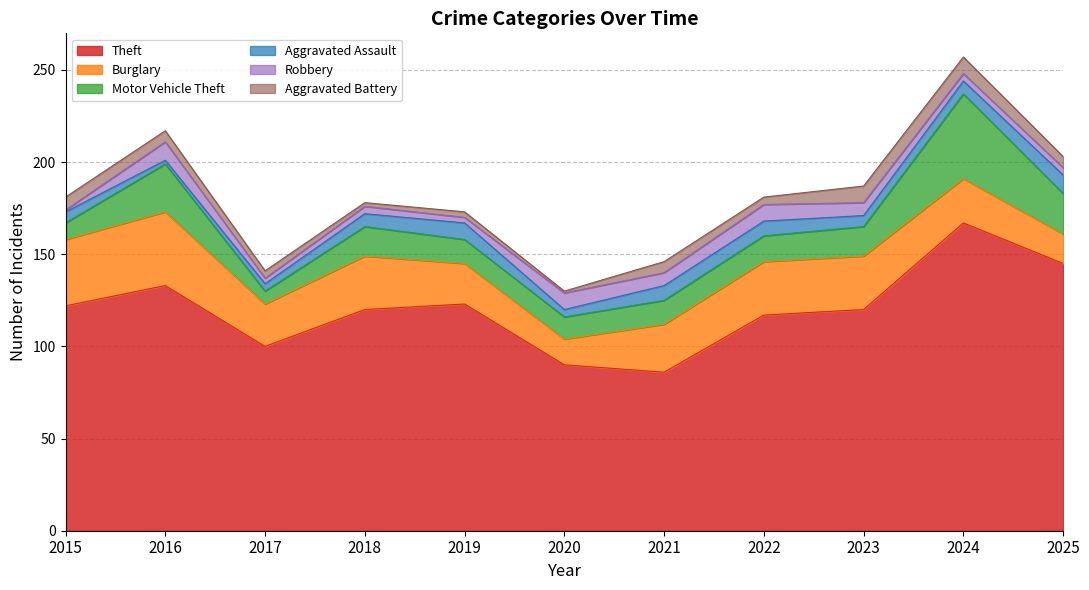

At which label does Theft reach its minimum?

2021